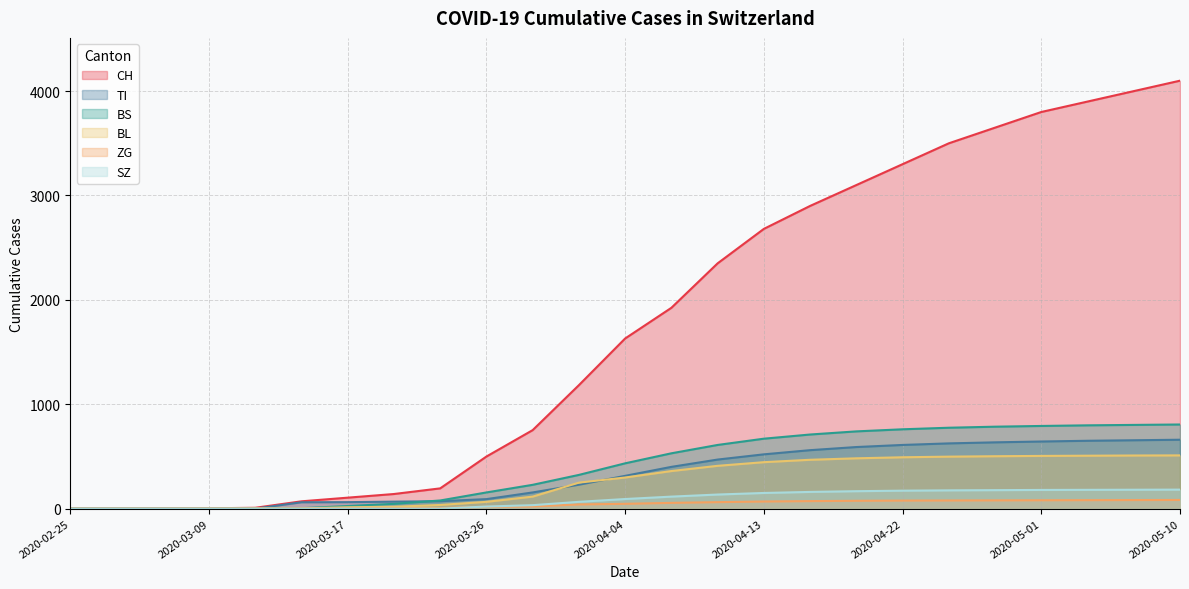

What is the sum of all TI values?

8068